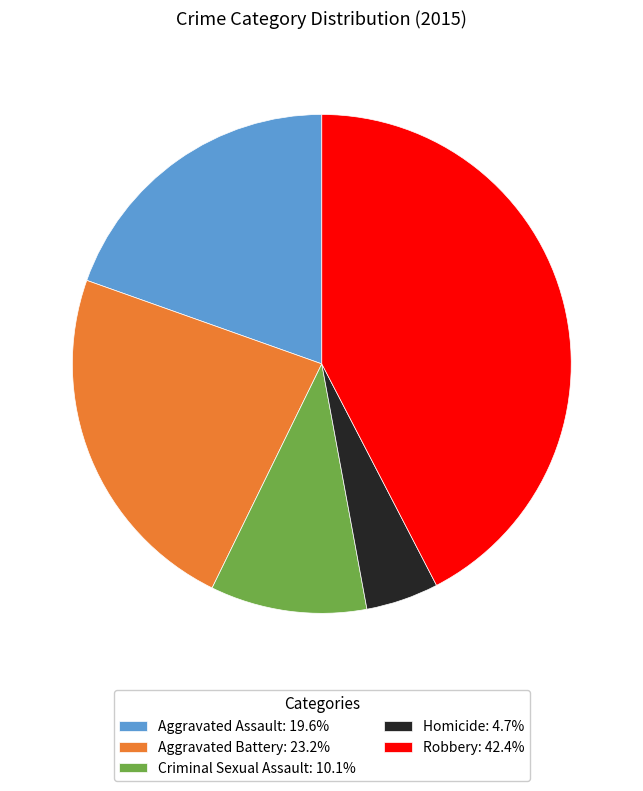

Count the number of slices in the pie.

5